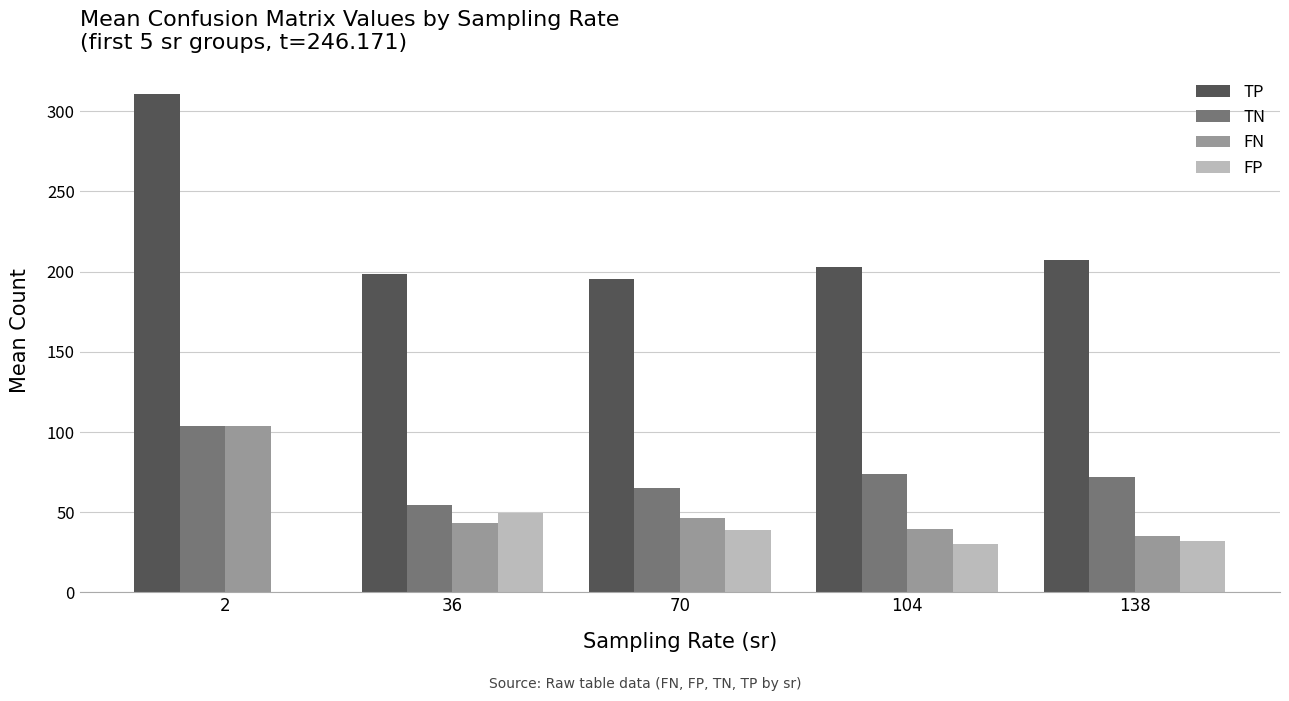

What is the sum of all FN values?

268.3